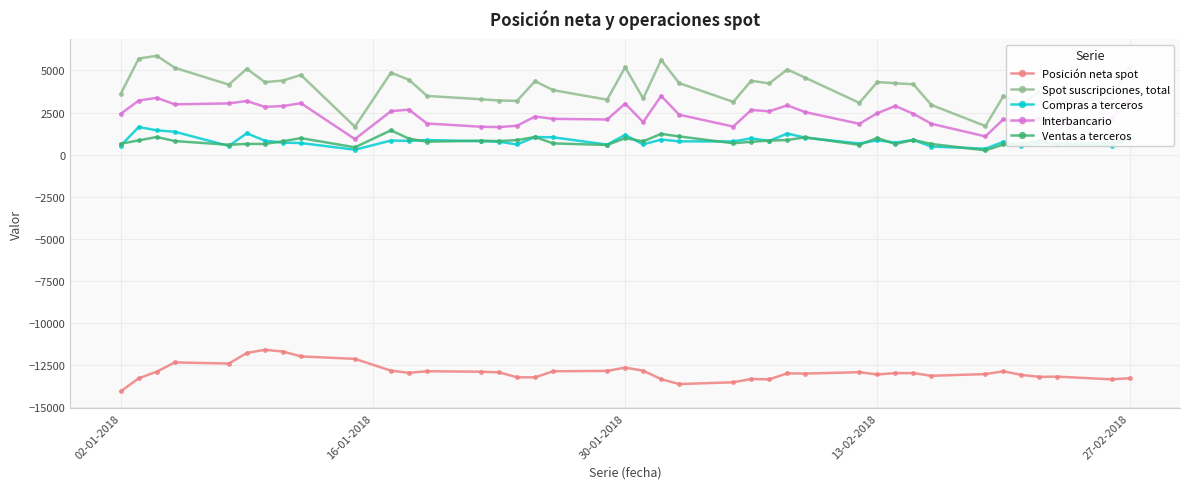

Which series has the largest total across all categories?

Spot suscripciones, total